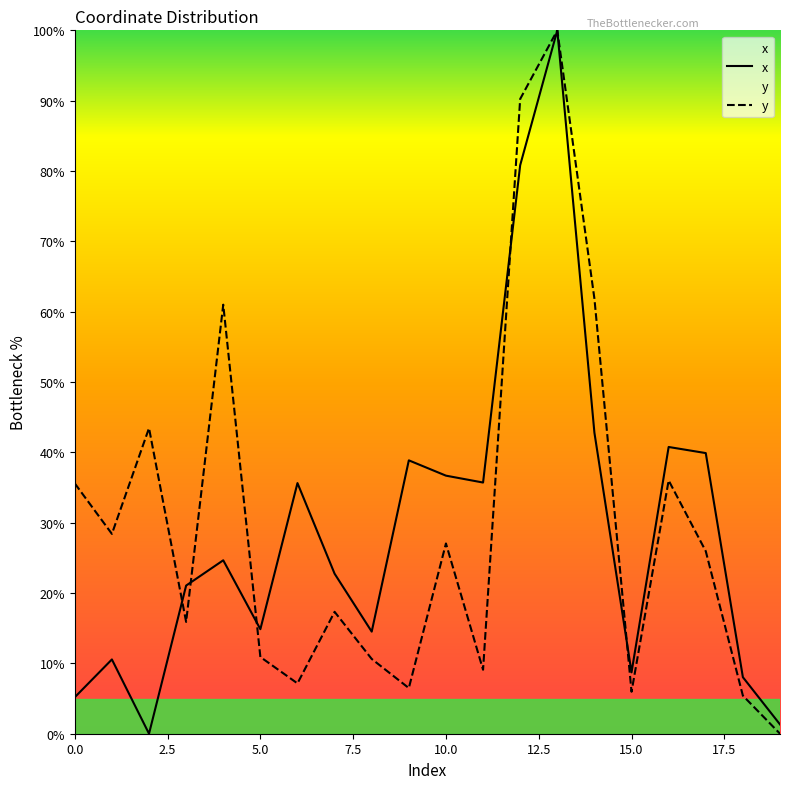

How many lines are shown in the chart?

2